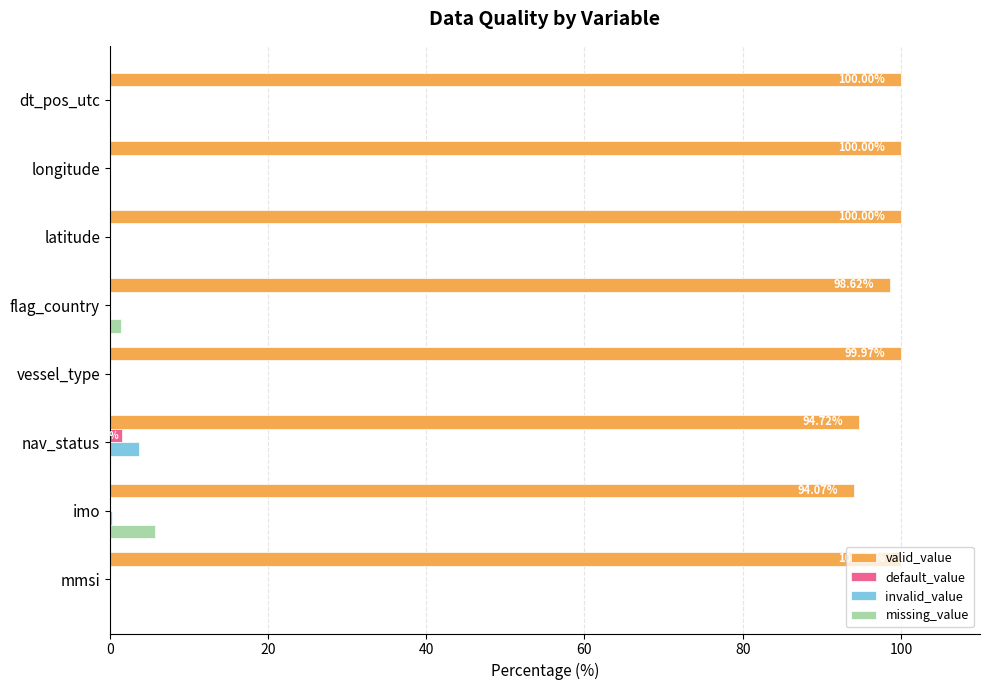

Which series has the largest total across all categories?

valid_value